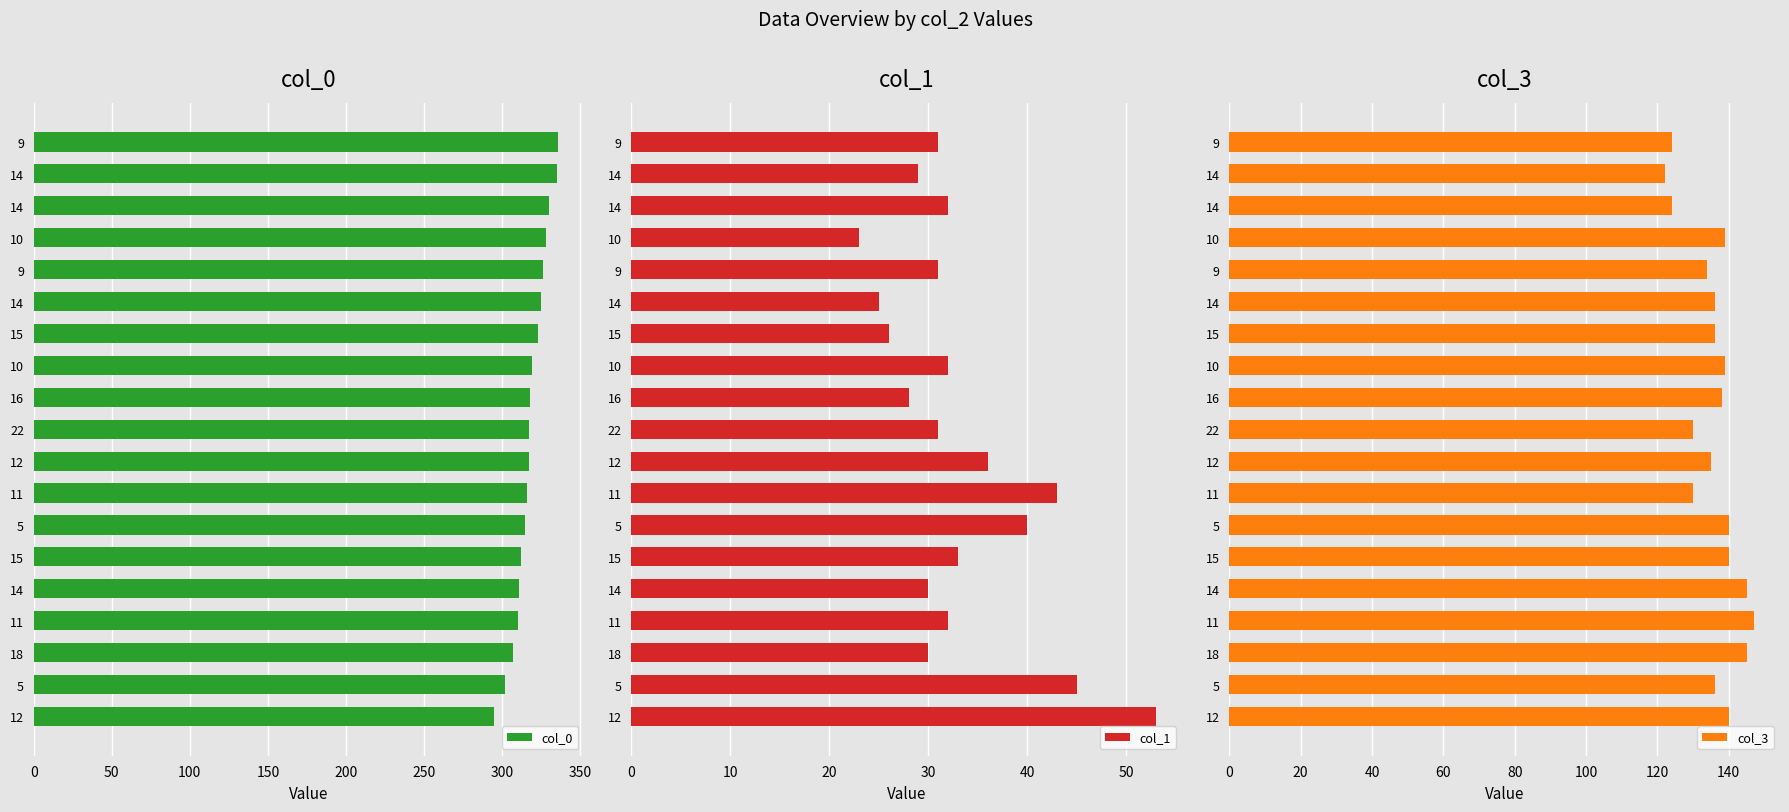

What is the difference between the second highest and second lowest values in the col_0 series?

33